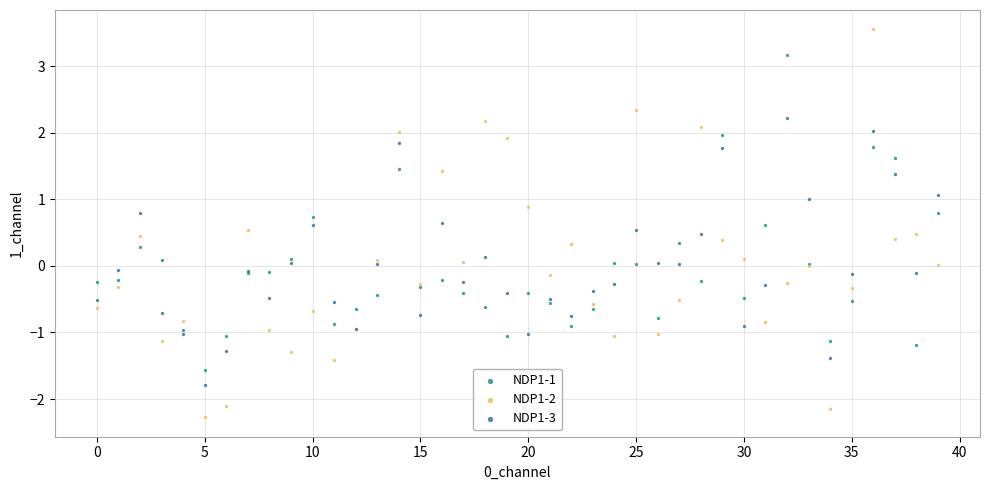

What are all the series names shown in the legend?

NDP1-1, NDP1-2, NDP1-3